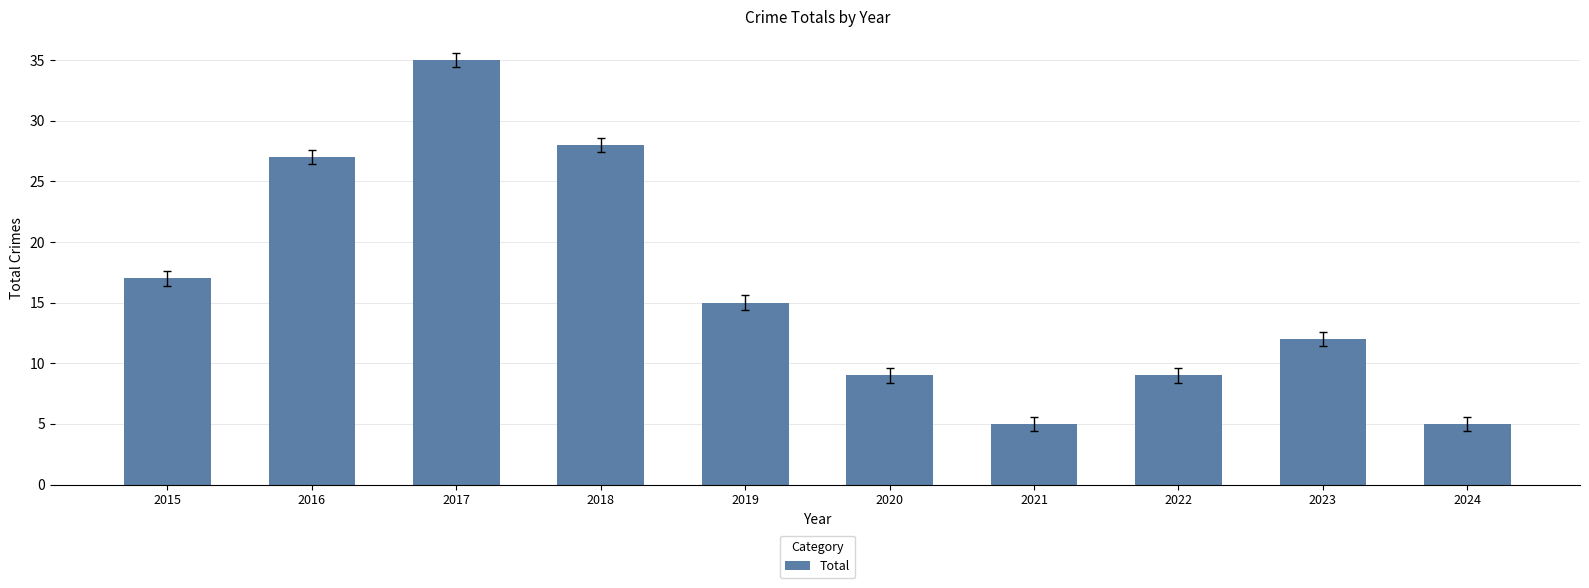

Where is the data nearest to the value 20?

2015